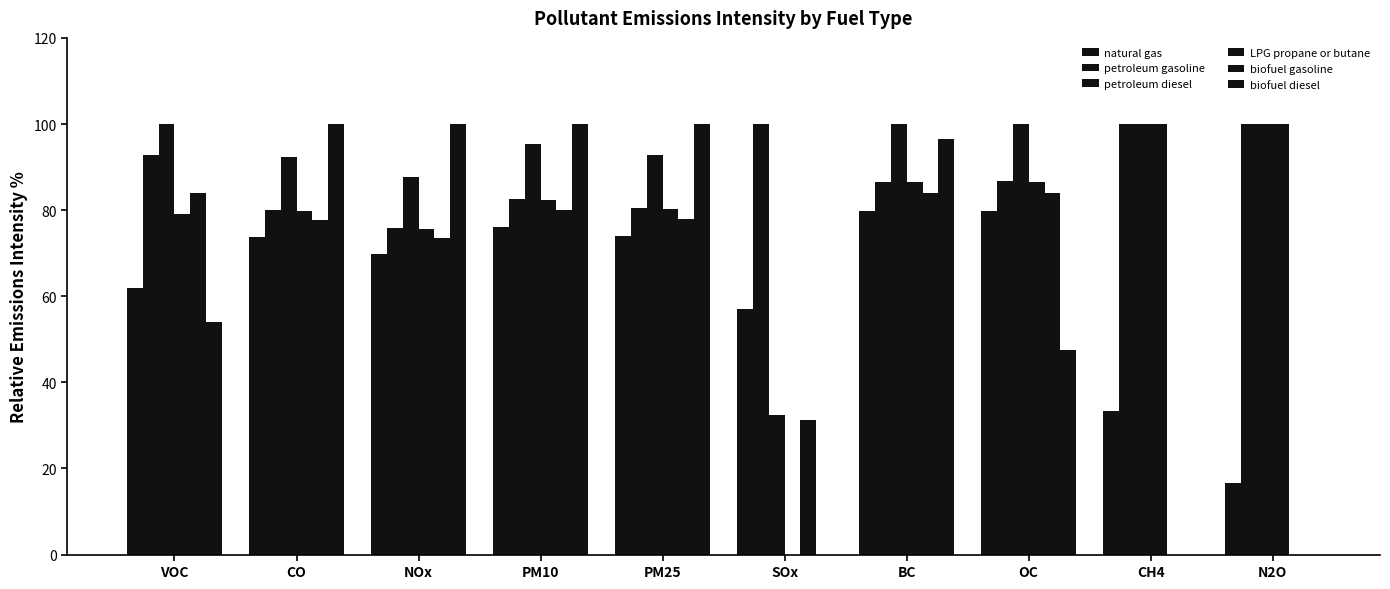

Does the chart contain stacked bars?

No